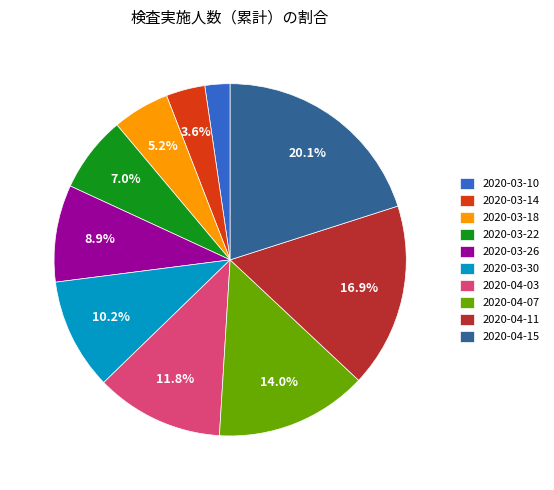

What is the smallest slice in the pie chart?

2020-03-10